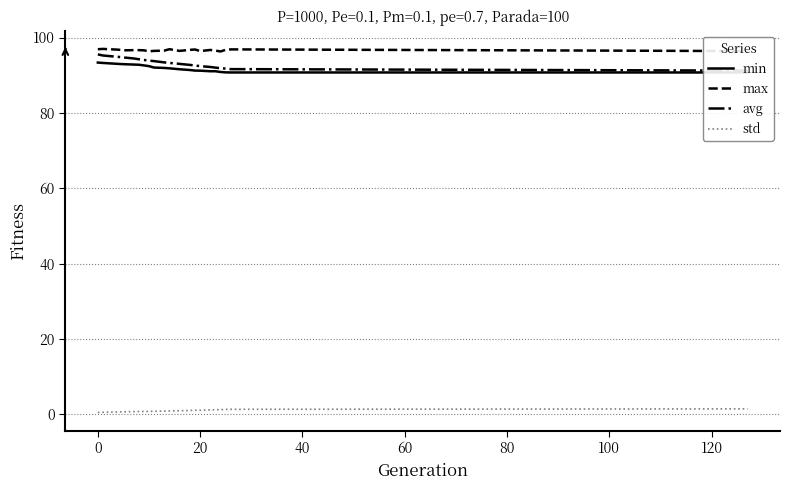

What is the highest value of the std series?

1.5